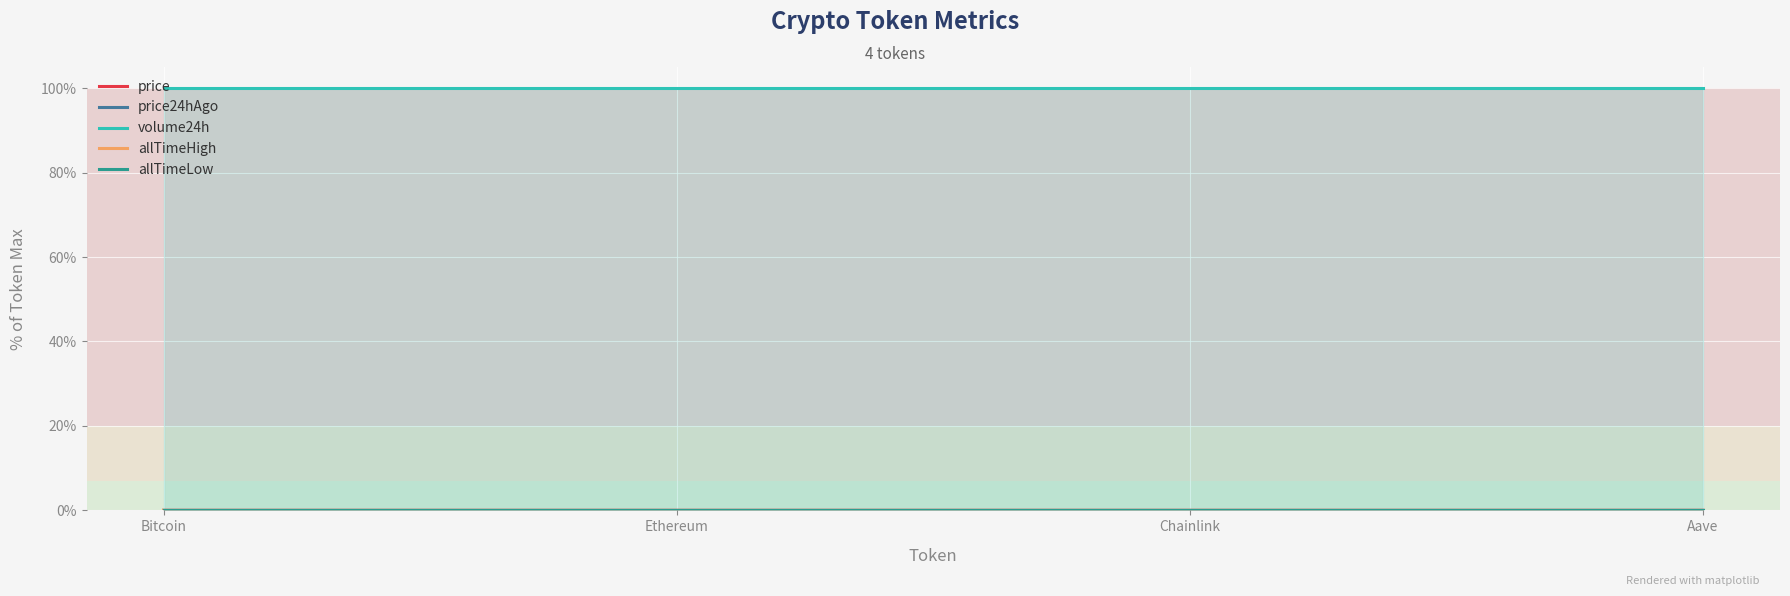

Rank the series at Bitcoin from highest to lowest value.

volume24h, allTimeHigh, price24hAgo, price, allTimeLow